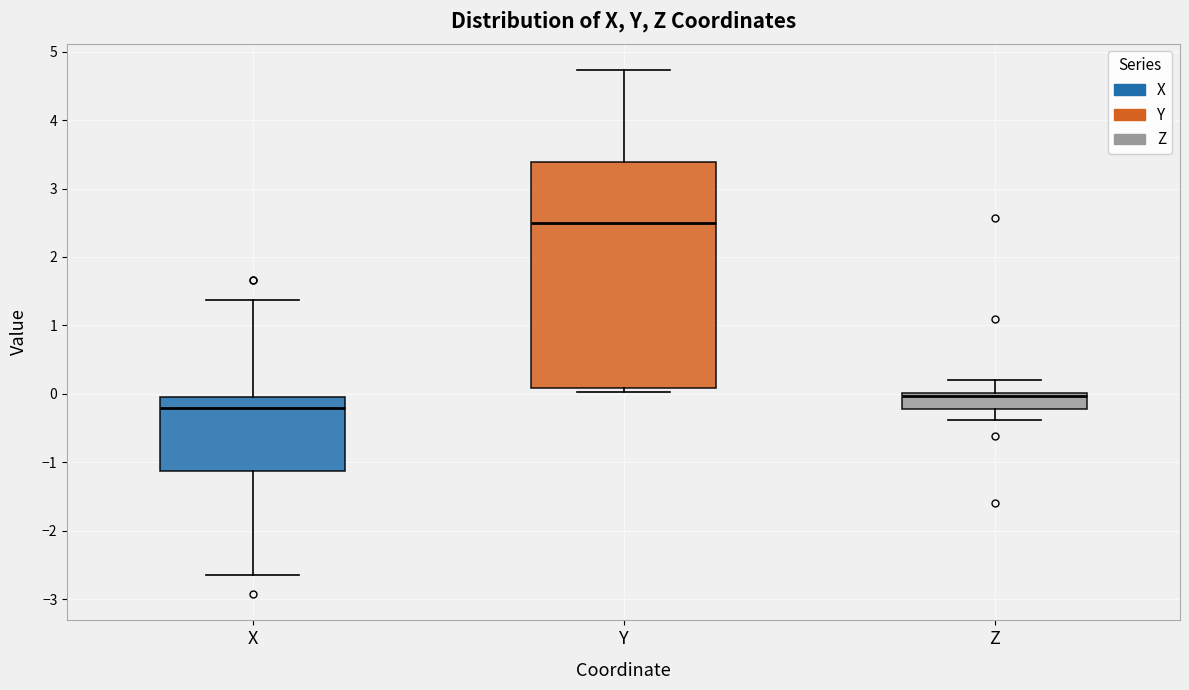

Reading left to right, read every box against the y-axis: the position of its median line, the range the box covers, and the ends of its whiskers. The values are not printed on the chart, so give them approximately, as read against the axis.

X: median -0.2, box -1.1 to 0.0, whiskers -2.6 to 1.4
Y: median 2.5, box 0.1 to 3.4, whiskers 0.0 to 4.7
Z: median 0.0 (just below the box's upper edge), box -0.2 to 0.0, whiskers -0.4 to 0.2